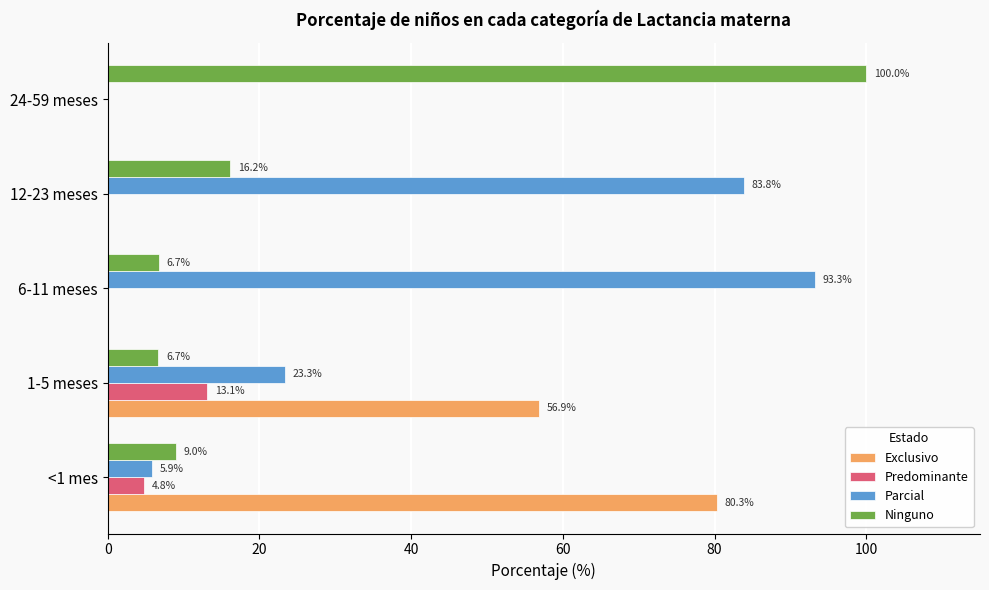

Which series changed the most between <1 mes and 1-5 meses?

Exclusivo